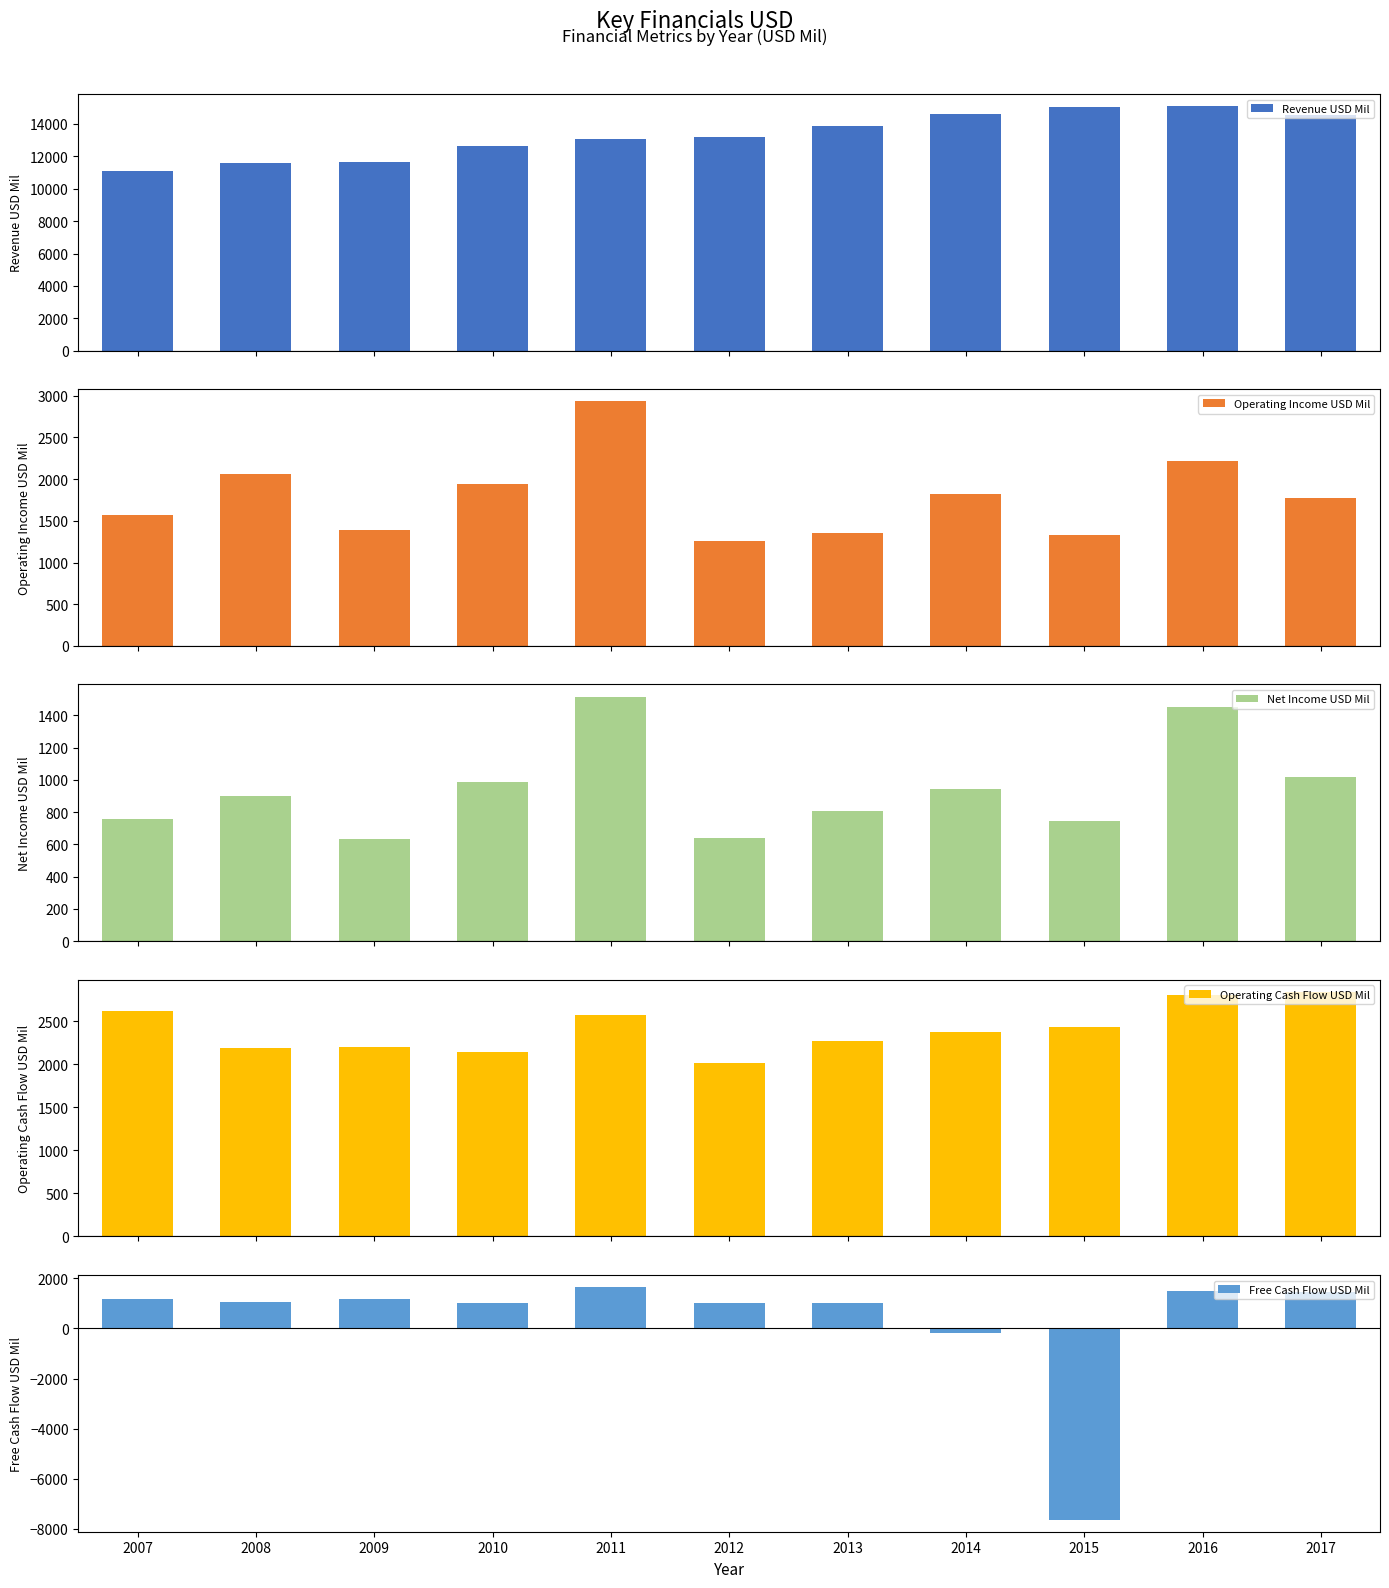

What value does the Operating Cash Flow USD Mil series have at 2017, to the nearest 100?

2800